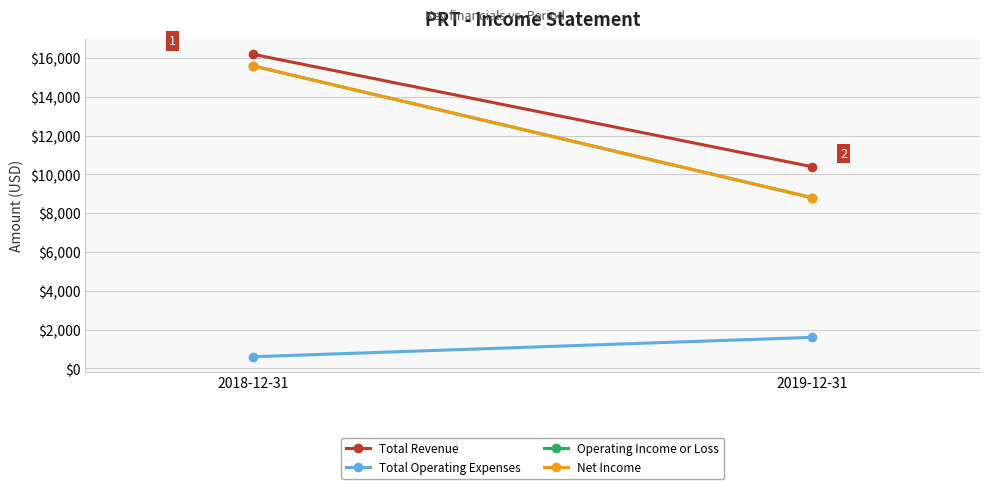

What is the difference between the maximum and minimum values in the Total Operating Expenses series?

1000